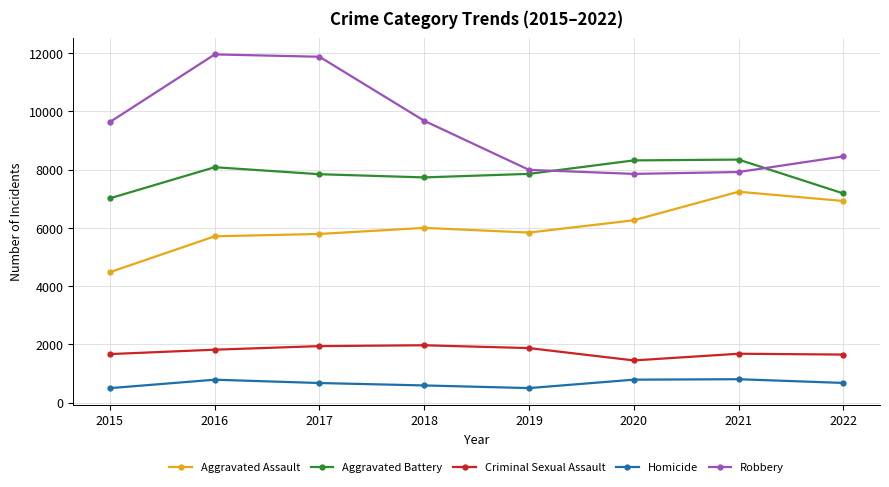

True or false: Robbery has a value of 11040 at 2022.

False